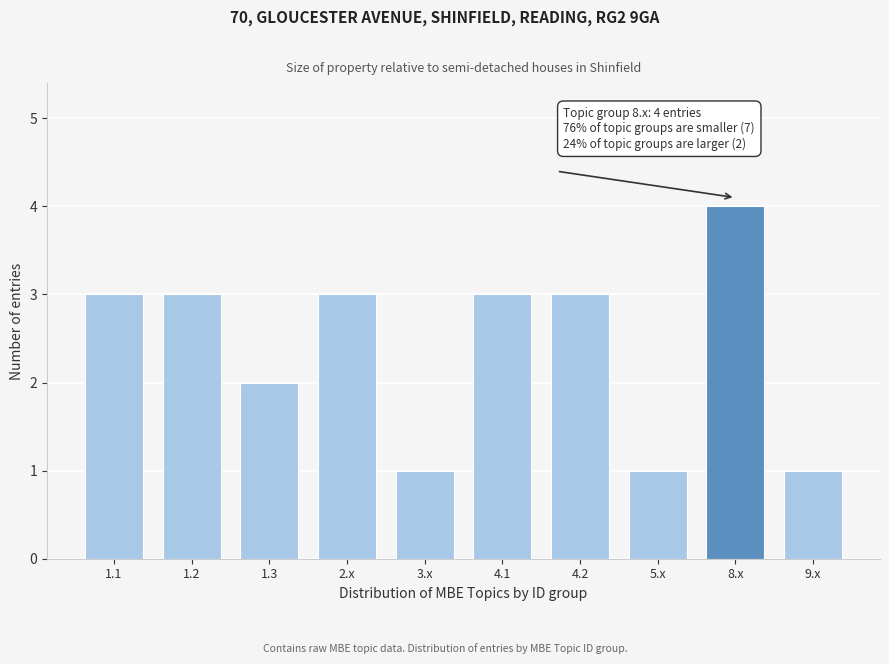

Reading right to left, what are all the values shown in this chart?

9.x=1	8.x=4	5.x=1	4.2=3	4.1=3	3.x=1	2.x=3	1.3=2	1.2=3	1.1=3